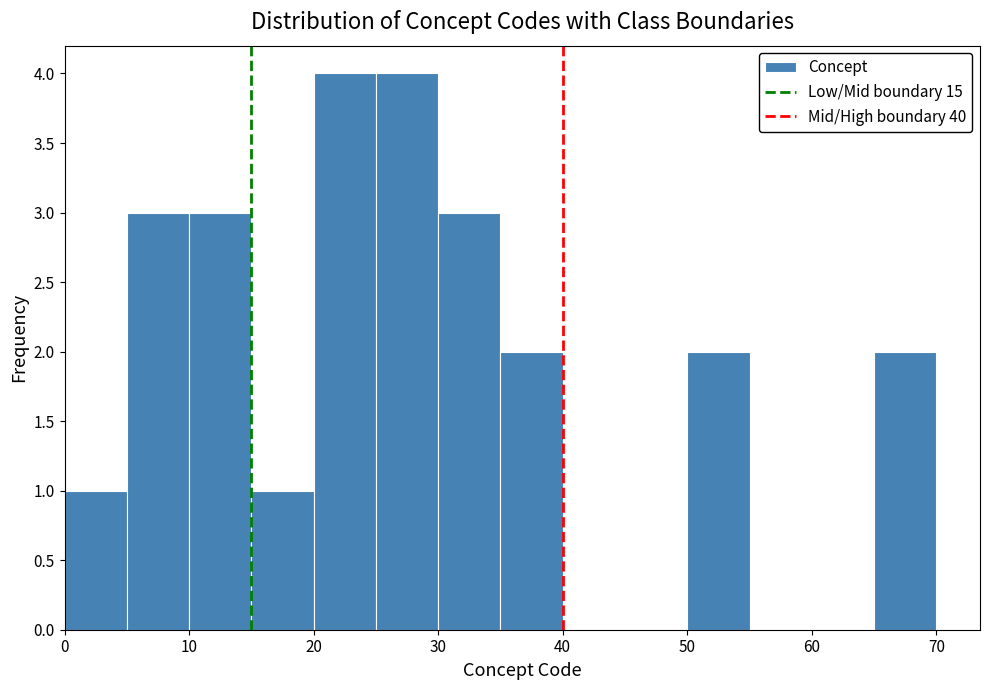

Reading left to right, list every bar in this chart as the range it spans on the x-axis followed by its height. The values are not printed on the chart, so give them approximately, as read against the axis.

0 to 5: 1
5 to 10: 3
10 to 15: 3
15 to 20: 1
20 to 25: 4
25 to 30: 4
30 to 35: 3
35 to 40: 2
40 to 45: 0
45 to 50: 0
50 to 55: 2
55 to 60: 0
60 to 65: 0
65 to 70: 2